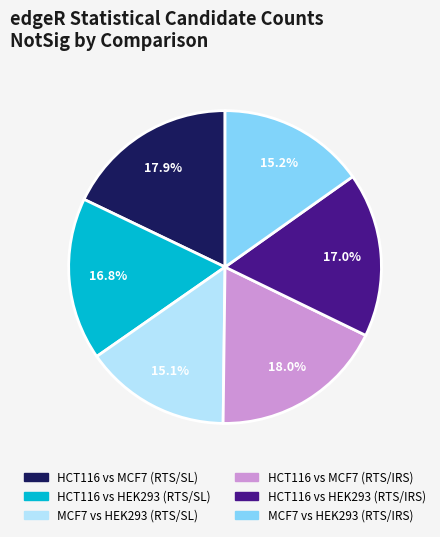

Does any single category account for the majority?

No